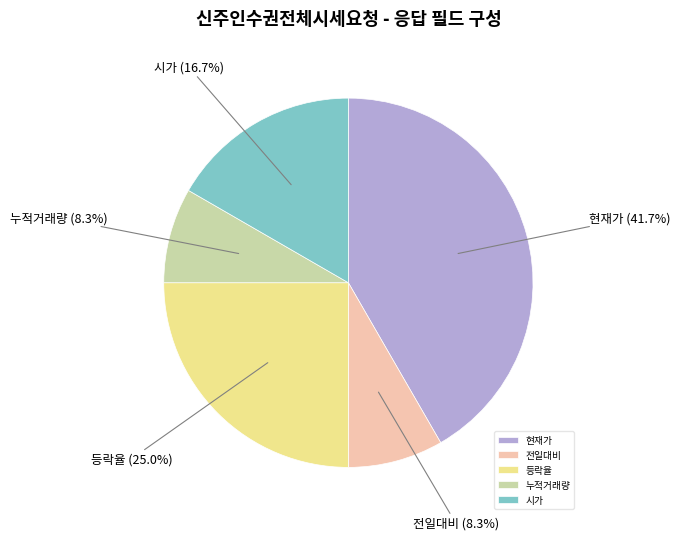

To the nearest percent, what is the difference between the largest and smallest slice percentages?

33%